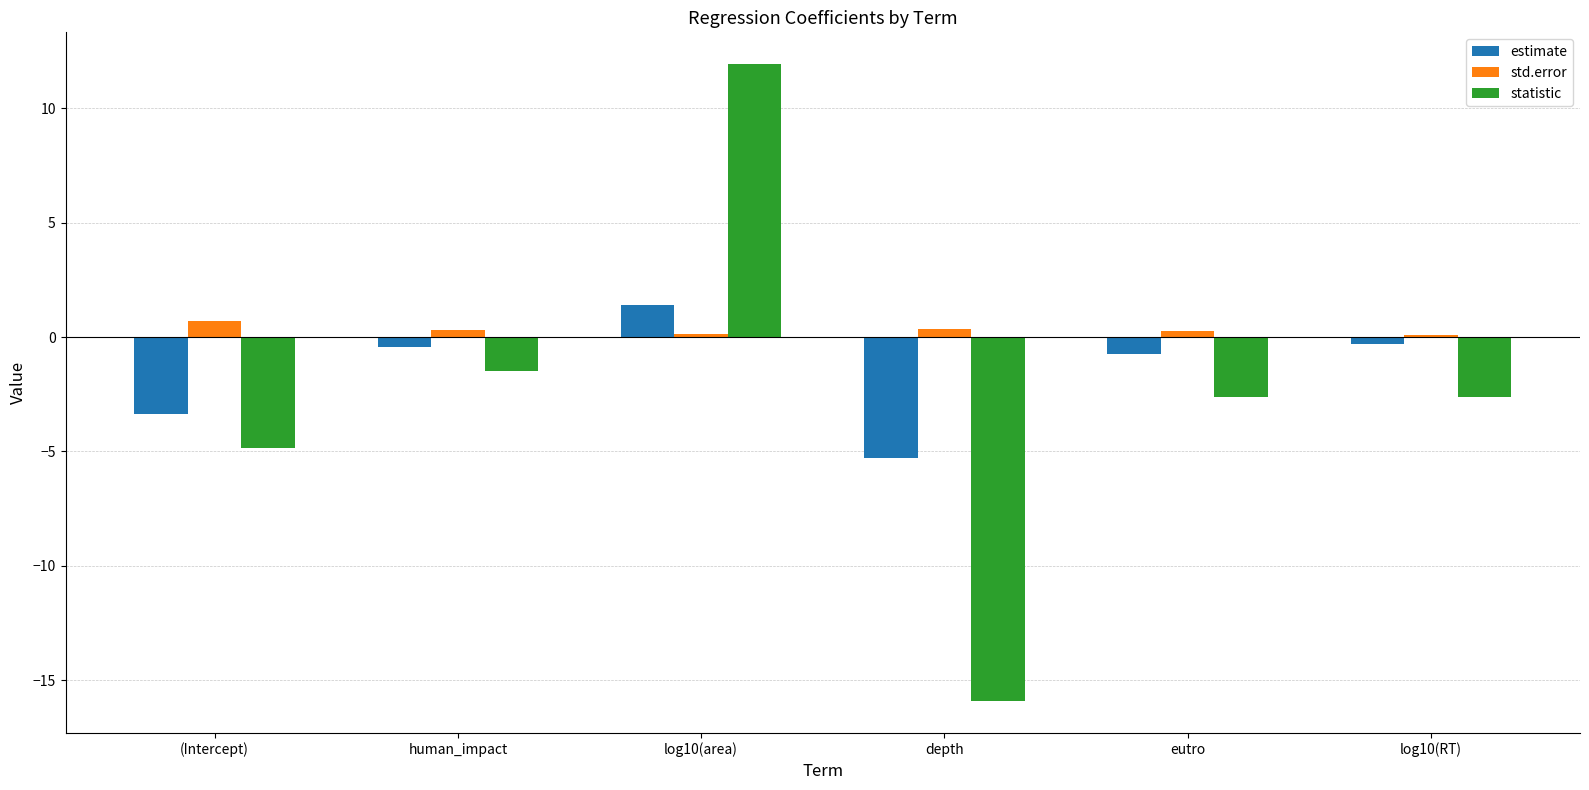

Which series has the largest range (max minus min)?

statistic